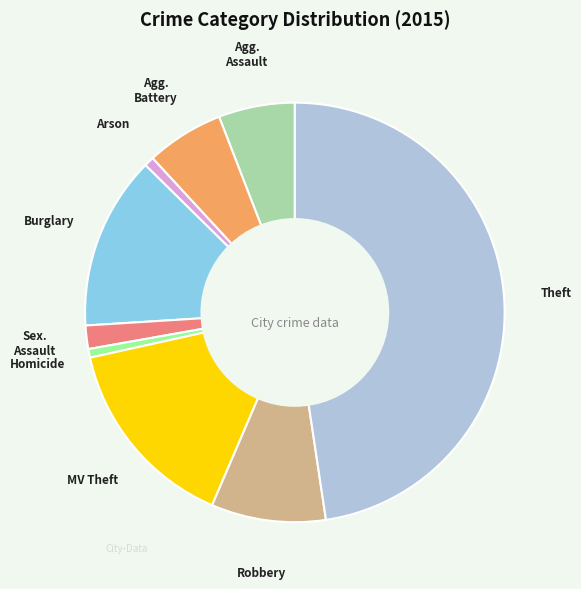

Does any single category account for the majority?

No